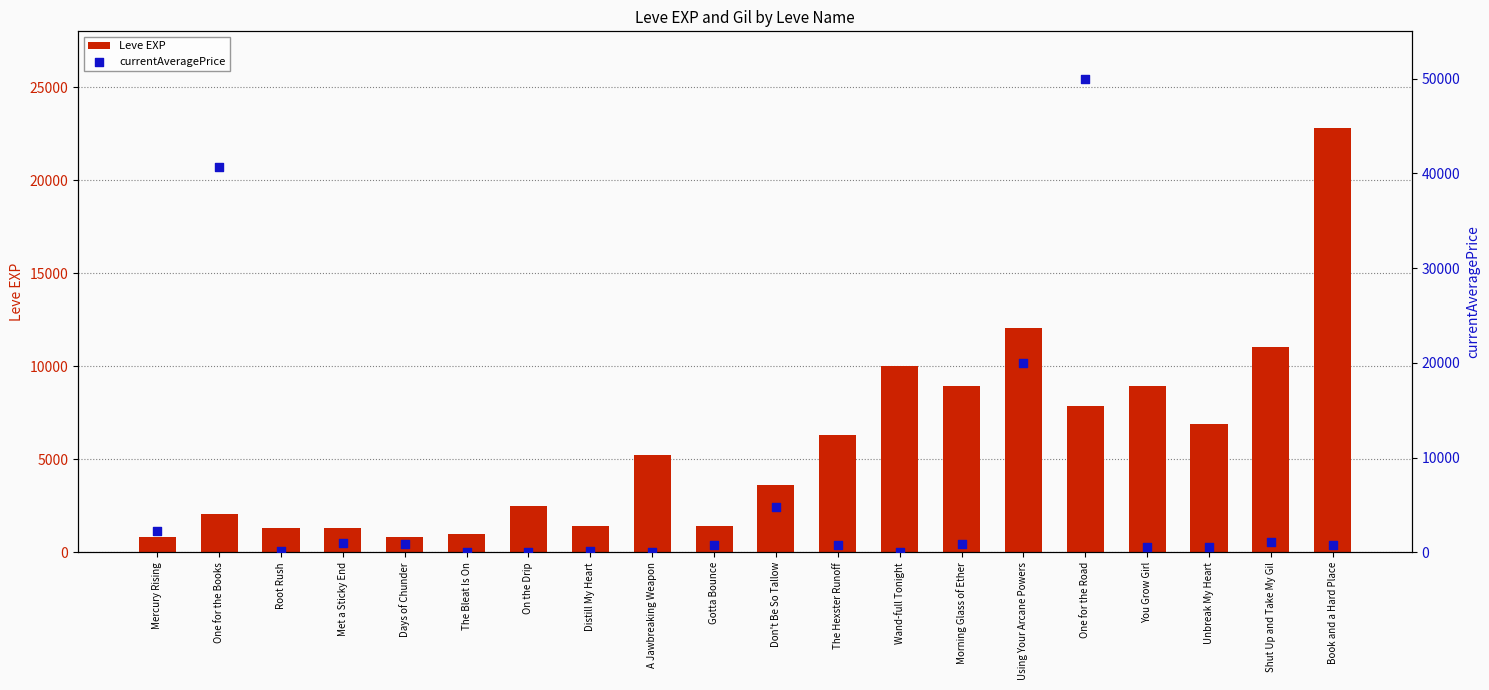

What is the total value across all series at Unbreak My Heart?

7455.0